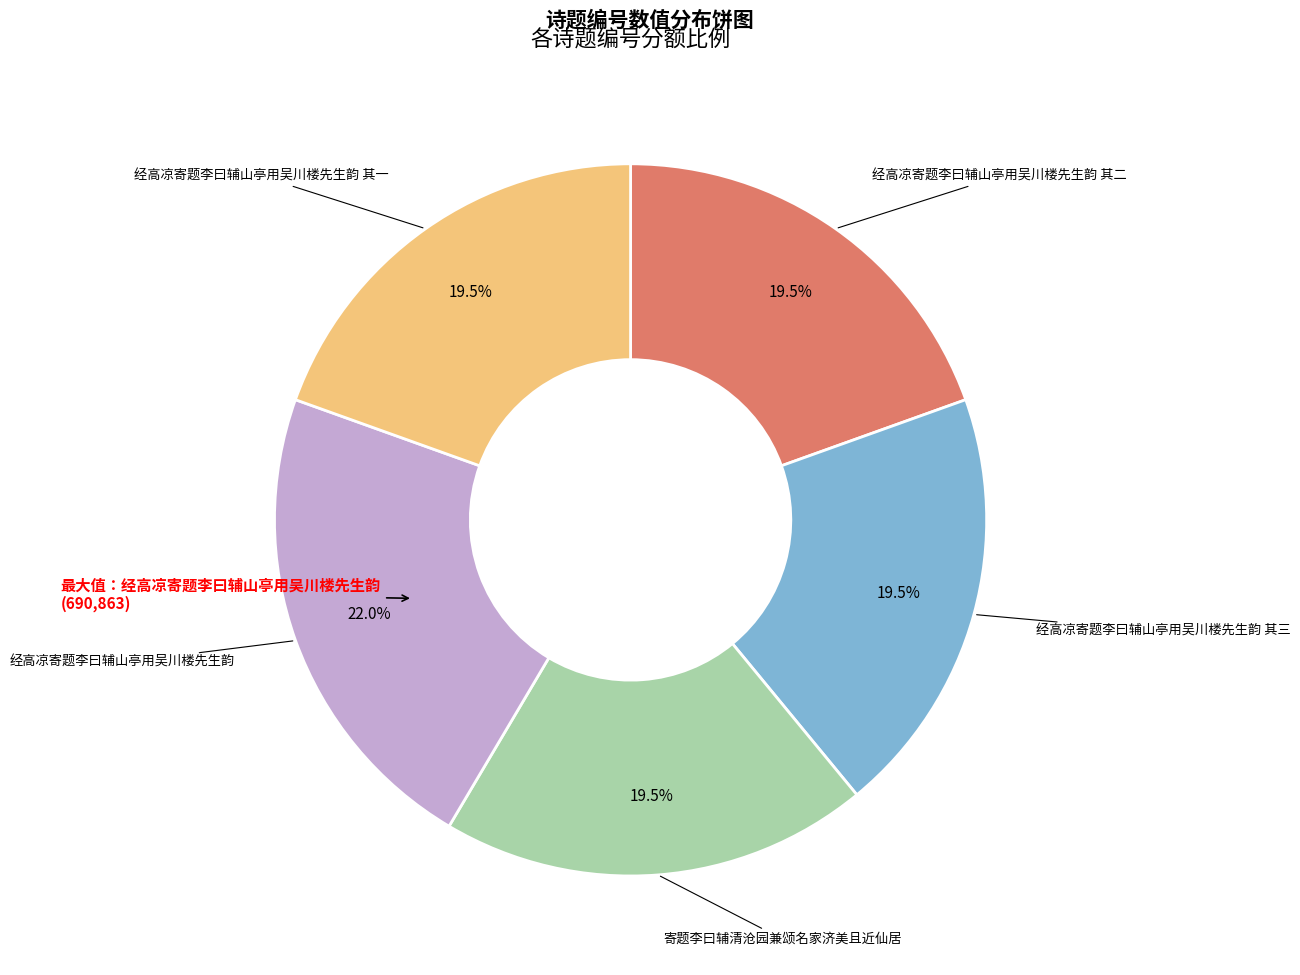

Does any single category account for the majority?

No